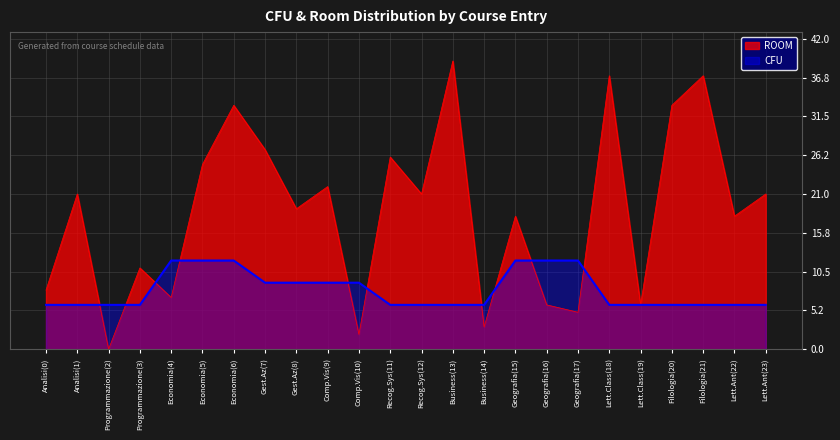

At how many categories does at least one series exceed 25?

7